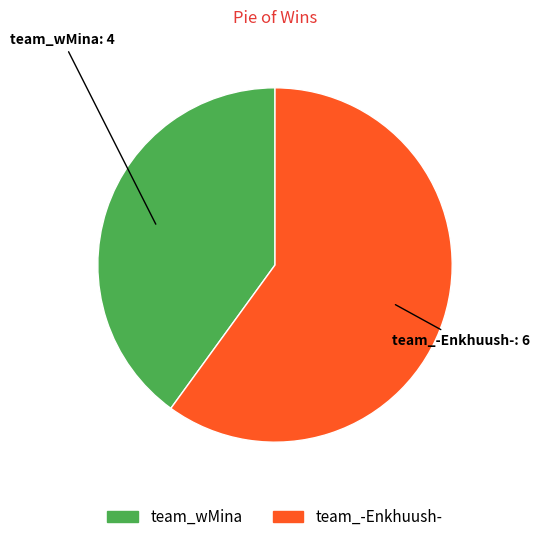

Which category has the biggest portion of the pie?

team_-Enkhuush-